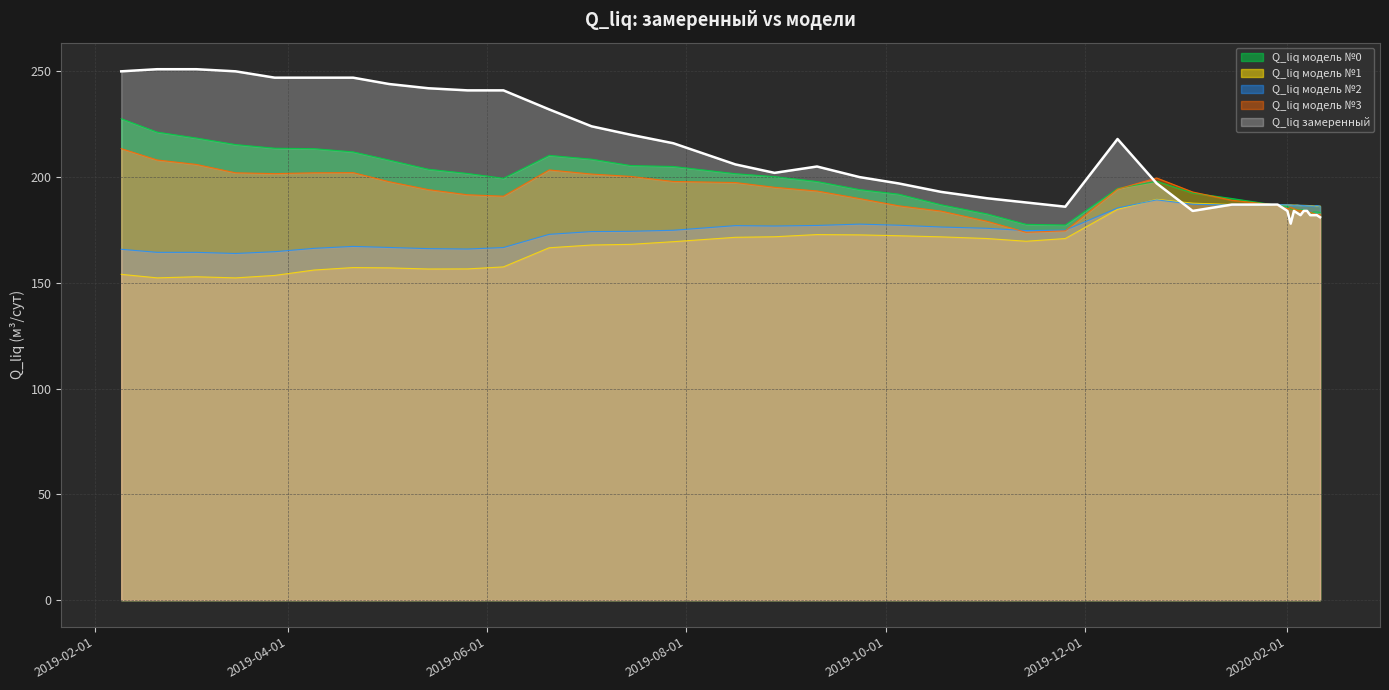

What is the label of the 33rd point from the right?

2019-05-02